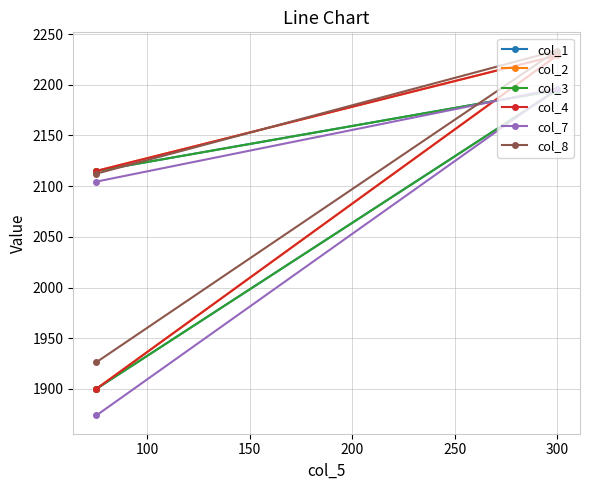

What is the difference between the highest and lowest values at 150?

10.6